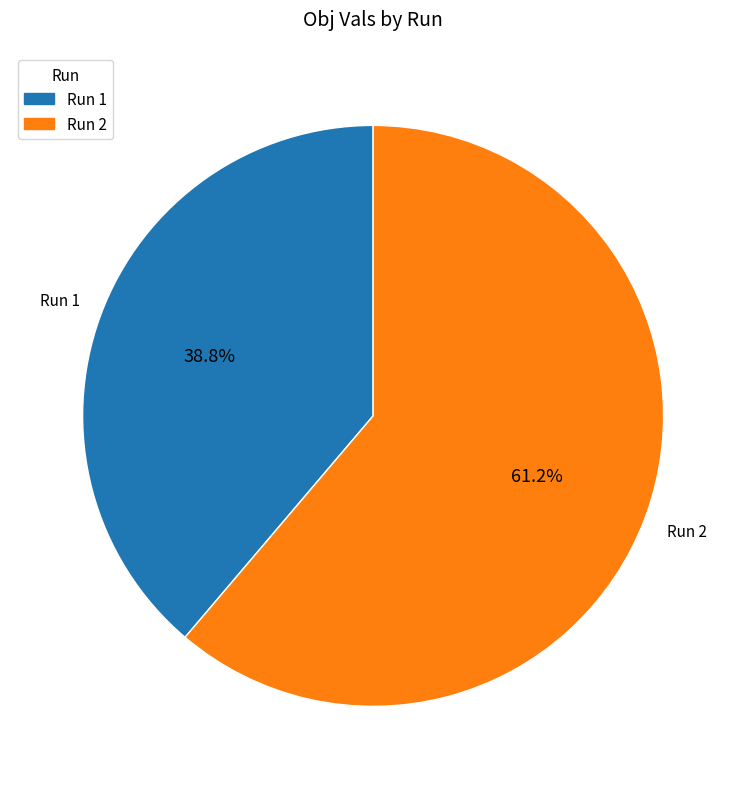

Does any single category account for the majority?

Yes